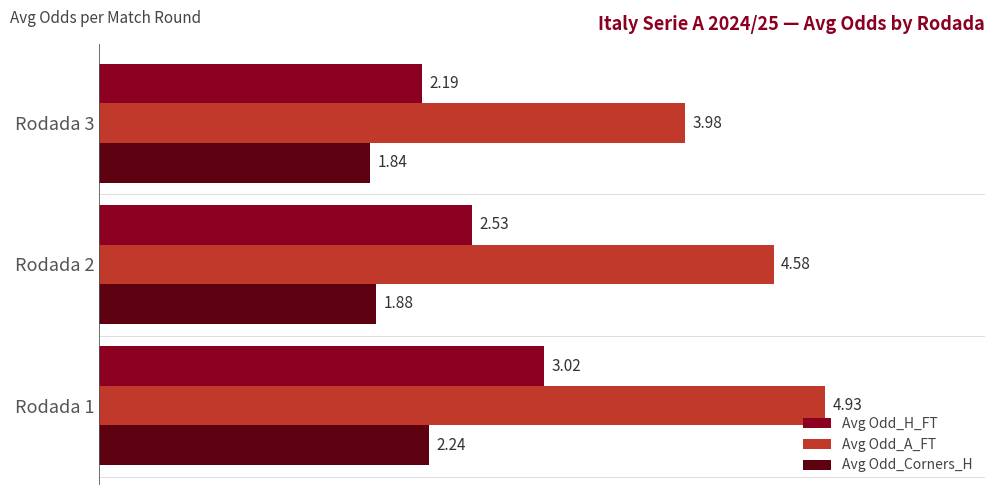

What are all the series names shown in the legend?

Avg Odd_H_FT, Avg Odd_A_FT, Avg Odd_Corners_H